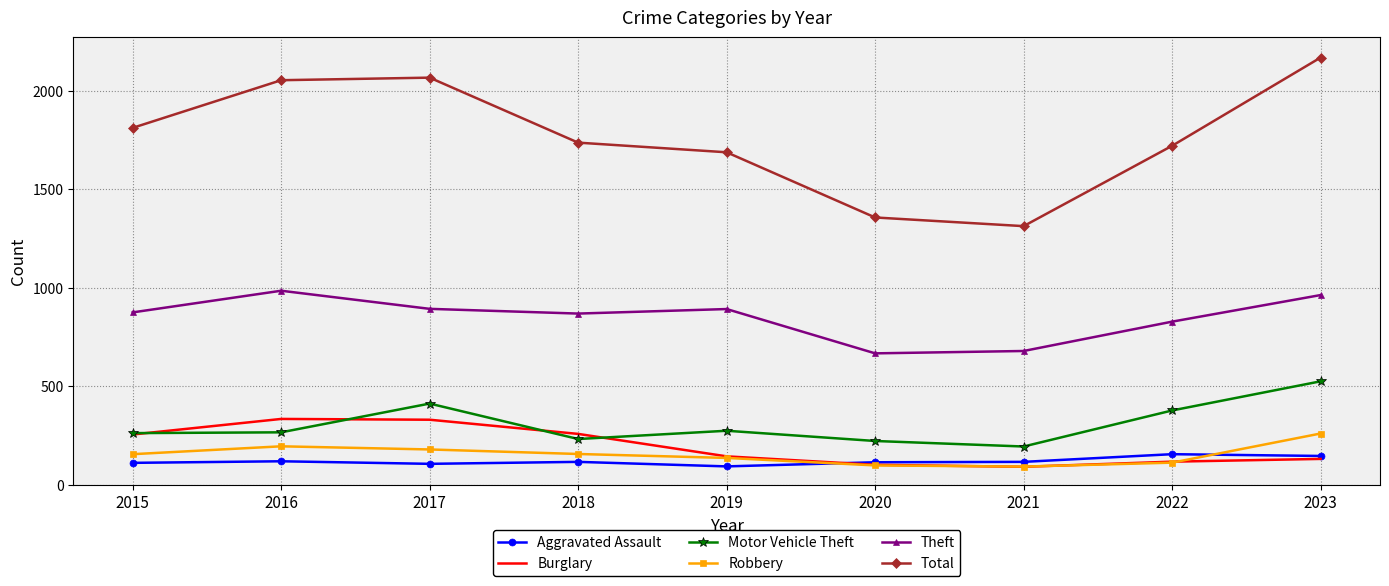

How many values in the Aggravated Assault series are below 115?

4